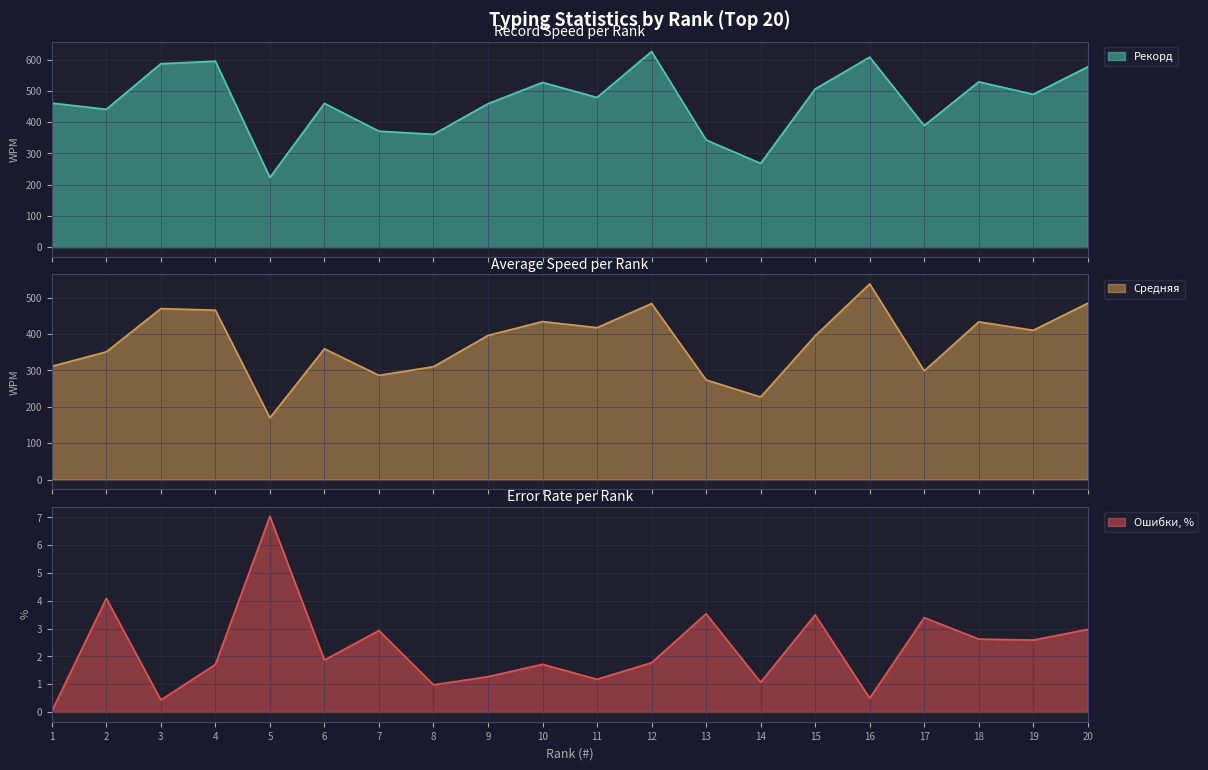

True or false: Рекорд and Средняя intersect in this chart.

False